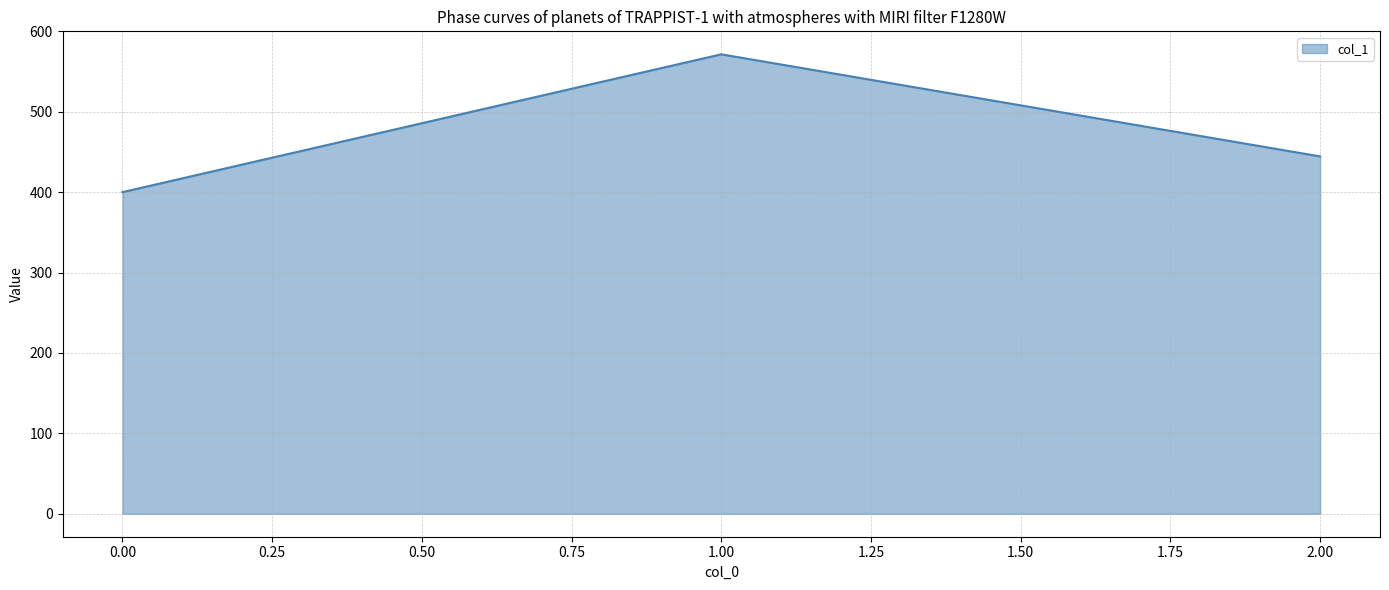

How many lines are shown in the chart?

1